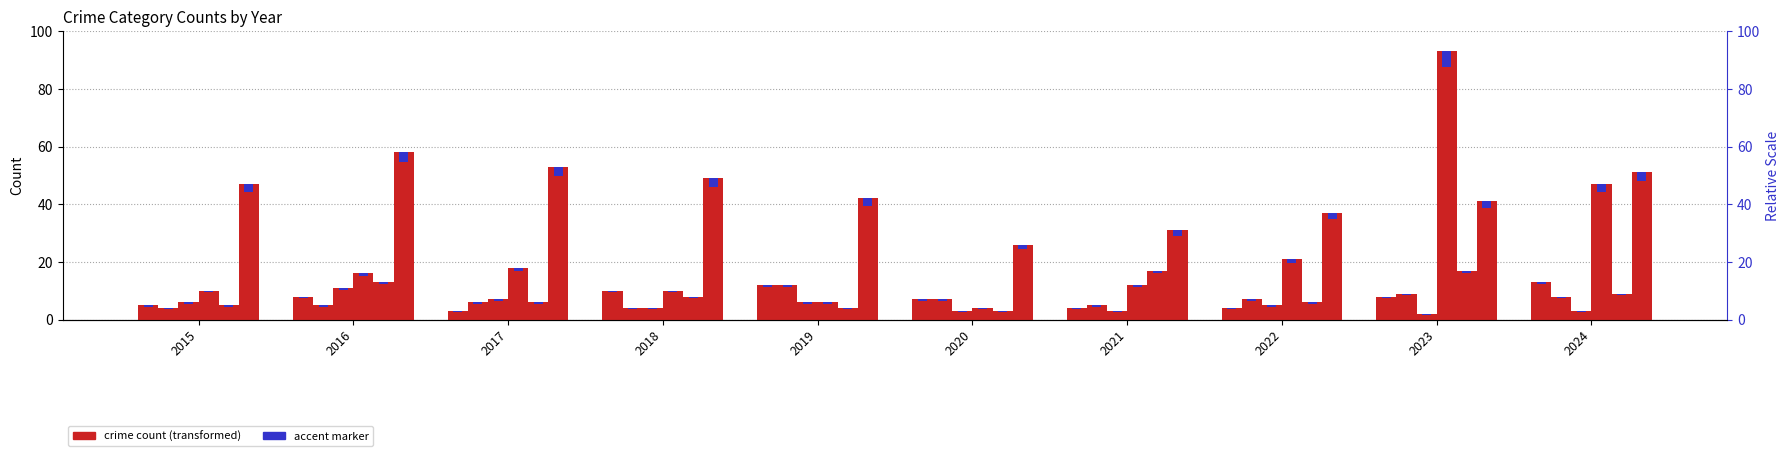

Reading right to left, transcribe all the data shown in this chart.

Aggravated Assault: 13	8	4	4	7	12	10	3	8	5
Aggravated Battery: 8	9	7	5	7	12	4	6	5	4
Burglary: 3	2	5	3	3	6	4	7	11	6
Motor Vehicle Theft: 47	93	21	12	4	6	10	18	16	10
Robbery: 9	17	6	17	3	4	8	6	13	5
Theft: 51	41	37	31	26	42	49	53	58	47